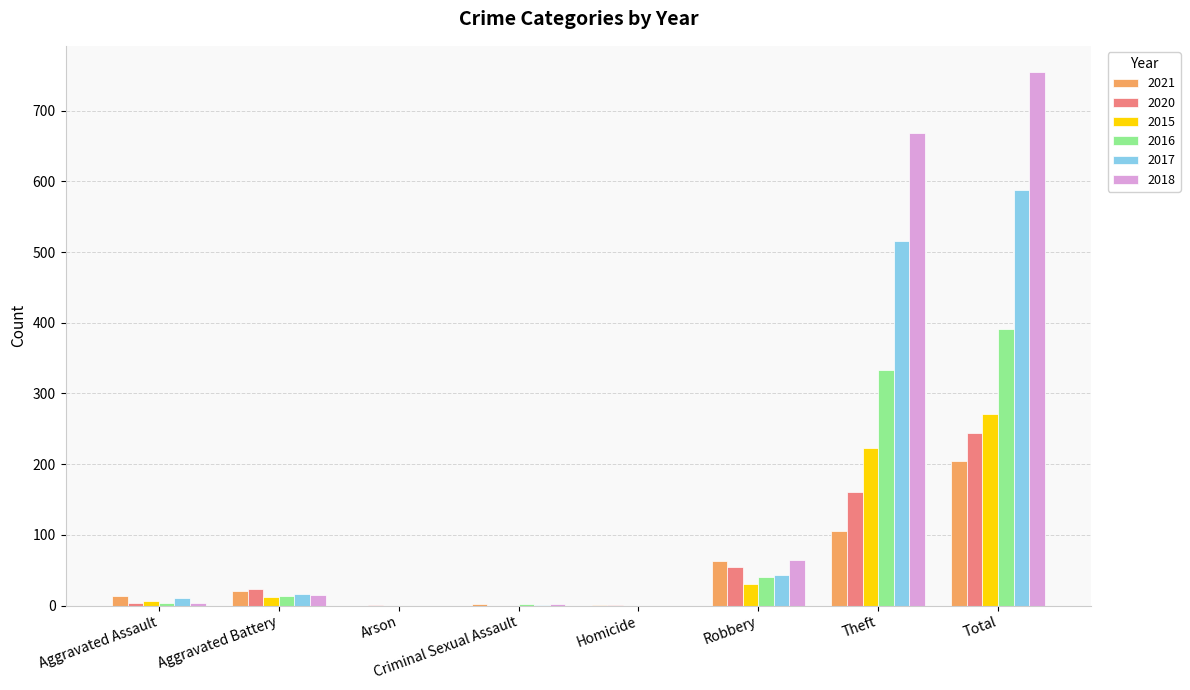

How many groups of bars are there?

8